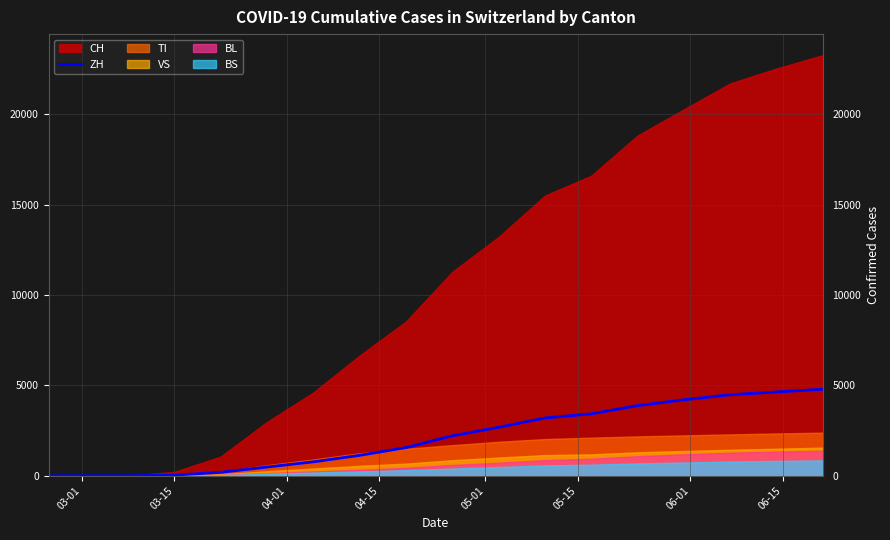

What is the maximum value for ZH?

4787